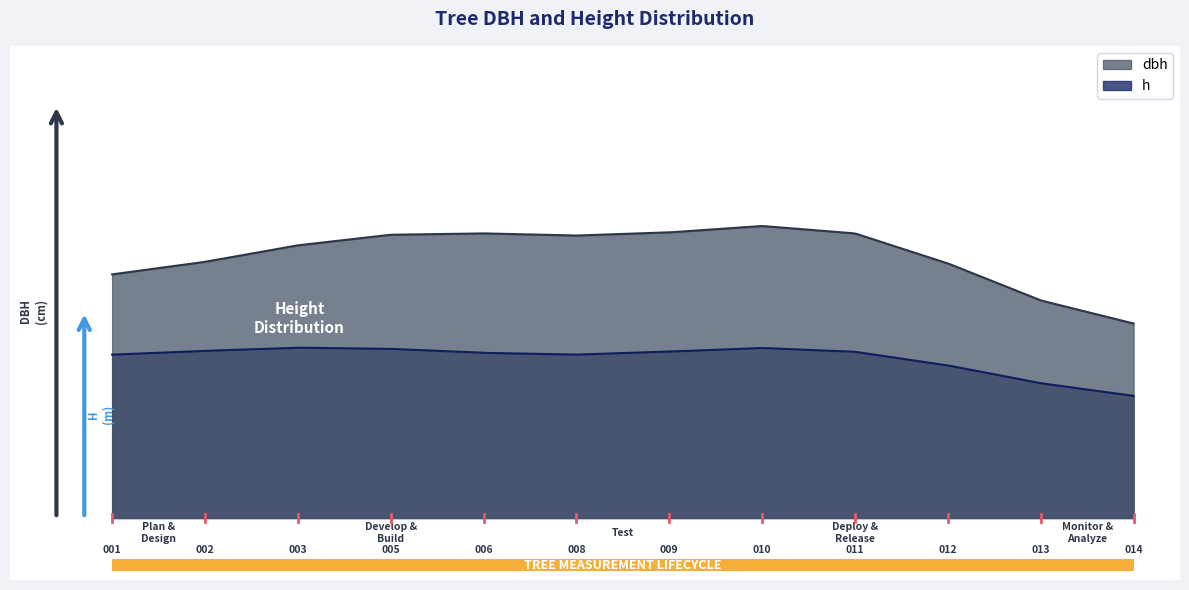

Reading left to right, list all the values displayed in this chart.

dbh: 15.0	16.6	20.0	20.1	20.0	18.9	16.8	18.8	29.2	13.1	14.1	11.1
h: 10.5	11.0	13.0	11.5	11.0	10.5	10.0	13.0	13.5	9.0	10.5	6.0